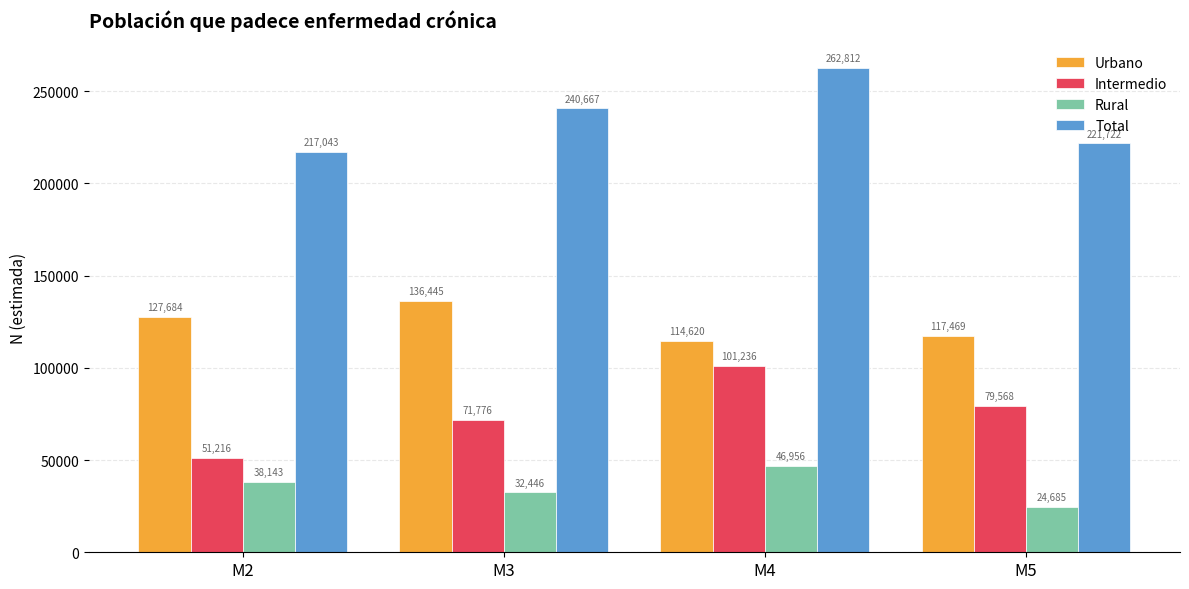

What is the average value of the Rural series?

35558